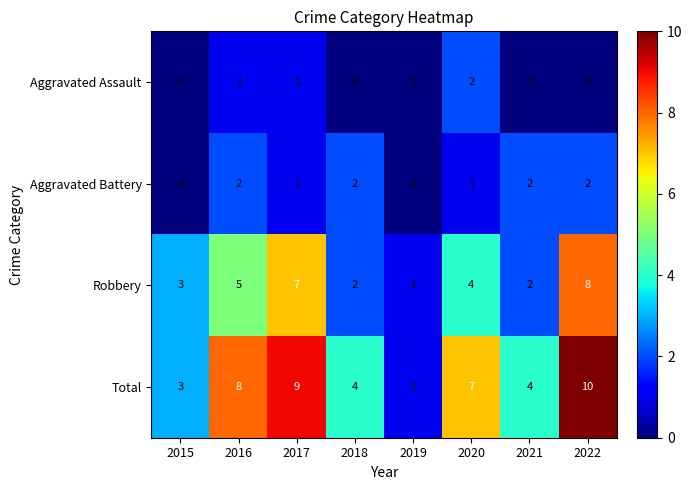

What is the spread (max minus min) of values at 2018?

4